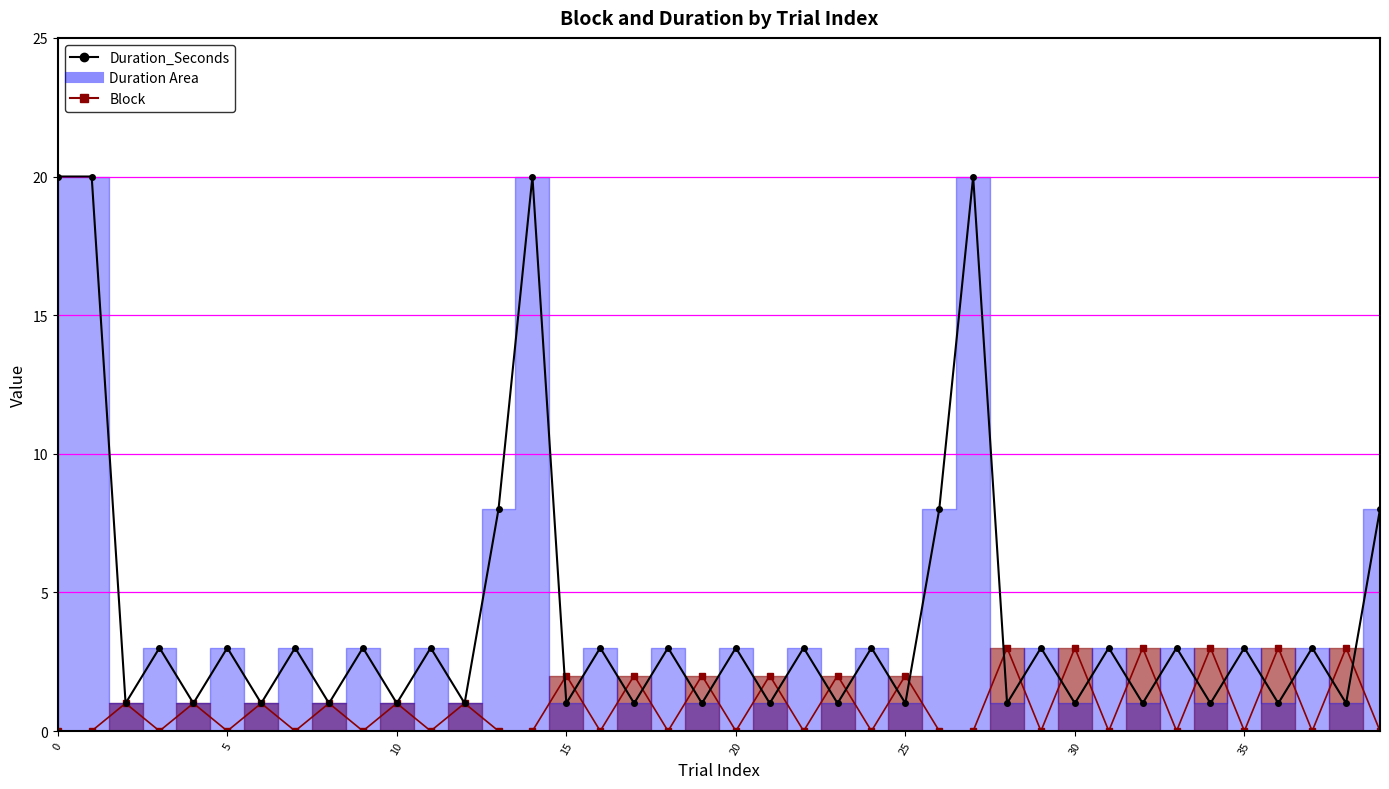

Reading left to right, what are all the values shown in this chart?

Block: 0	0	1	0	1	0	1	0	1	0	1	0	1	0	0	2	0	2	0	2	0	2	0	2	0	2	0	0	3	0	3	0	3	0	3	0	3	0	3	0
Duration_Seconds: 20	20	1	3	1	3	1	3	1	3	1	3	1	8	20	1	3	1	3	1	3	1	3	1	3	1	8	20	1	3	1	3	1	3	1	3	1	3	1	8